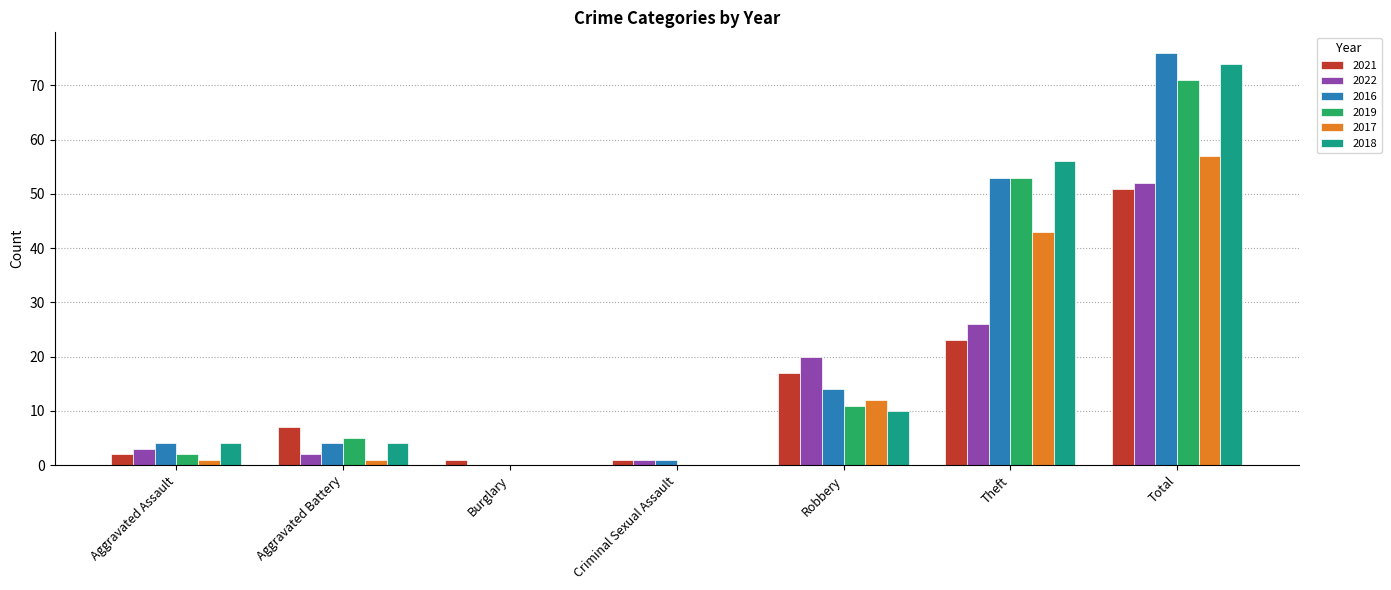

The 2017 series shows 33 at Criminal Sexual Assault. True or false?

False